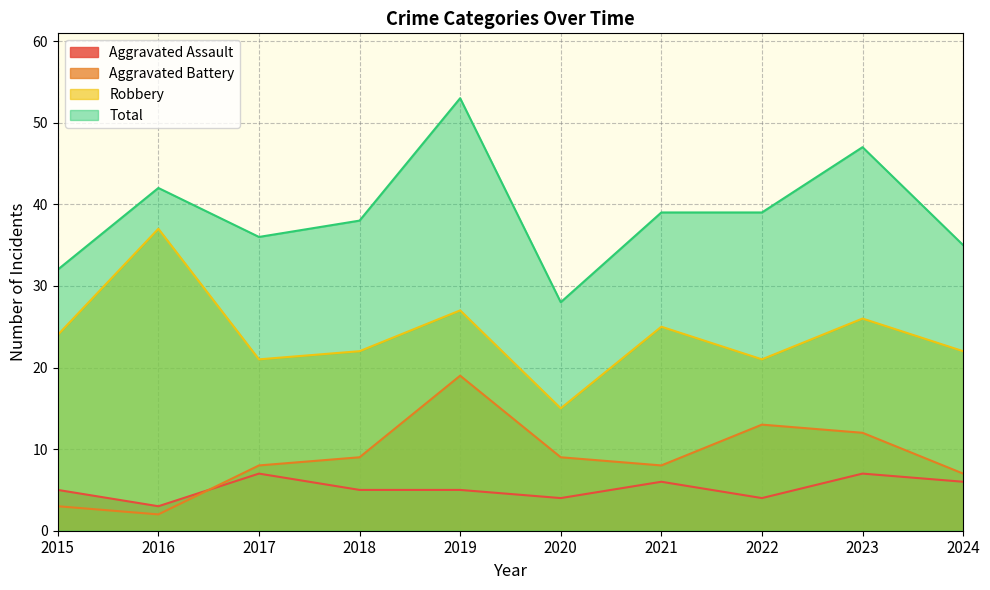

List the labels in order of Total value, largest first.

2019, 2023, 2016, 2021, 2022, 2018, 2017, 2024, 2015, 2020